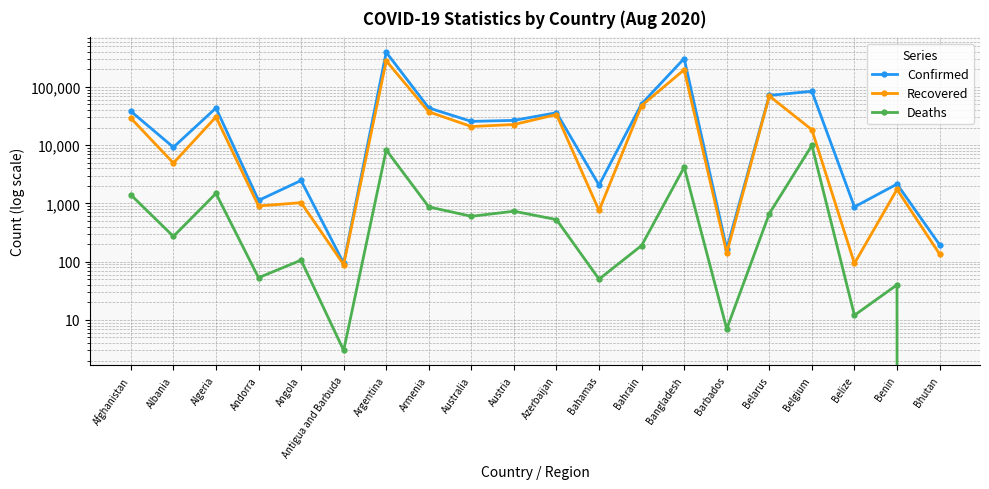

What is the total value across all series at Bangladesh?

507804